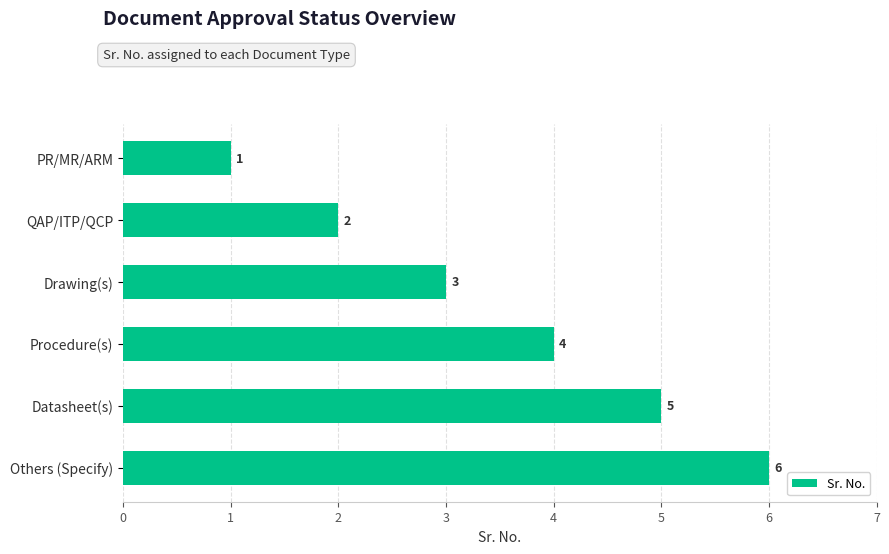

Count the values in the range 2 to 5.

4